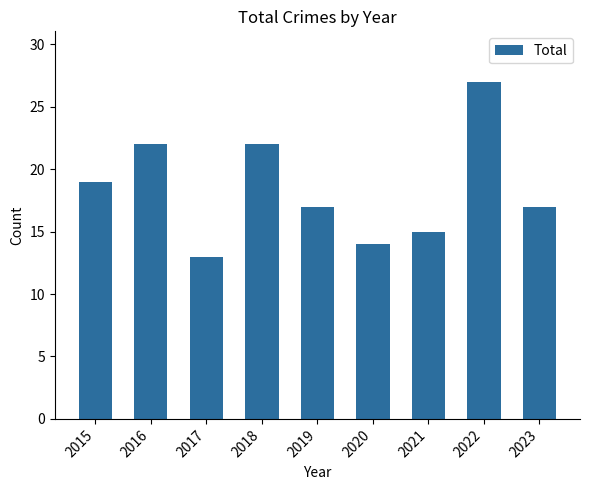

Approximately how many times larger is the value at 2021 compared to 2015?

0.8